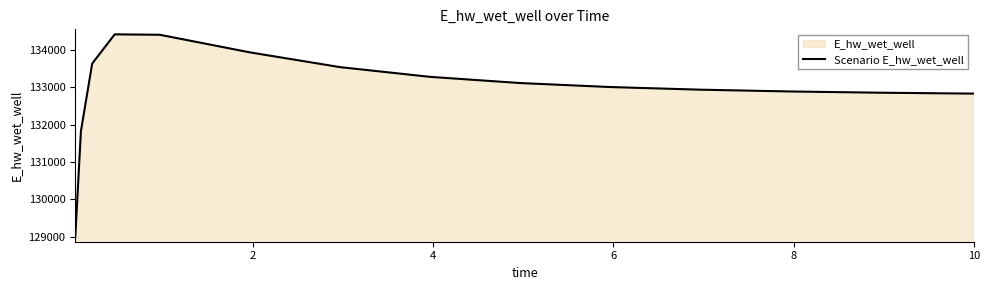

What is the difference between the maximum and minimum values?

5430.2